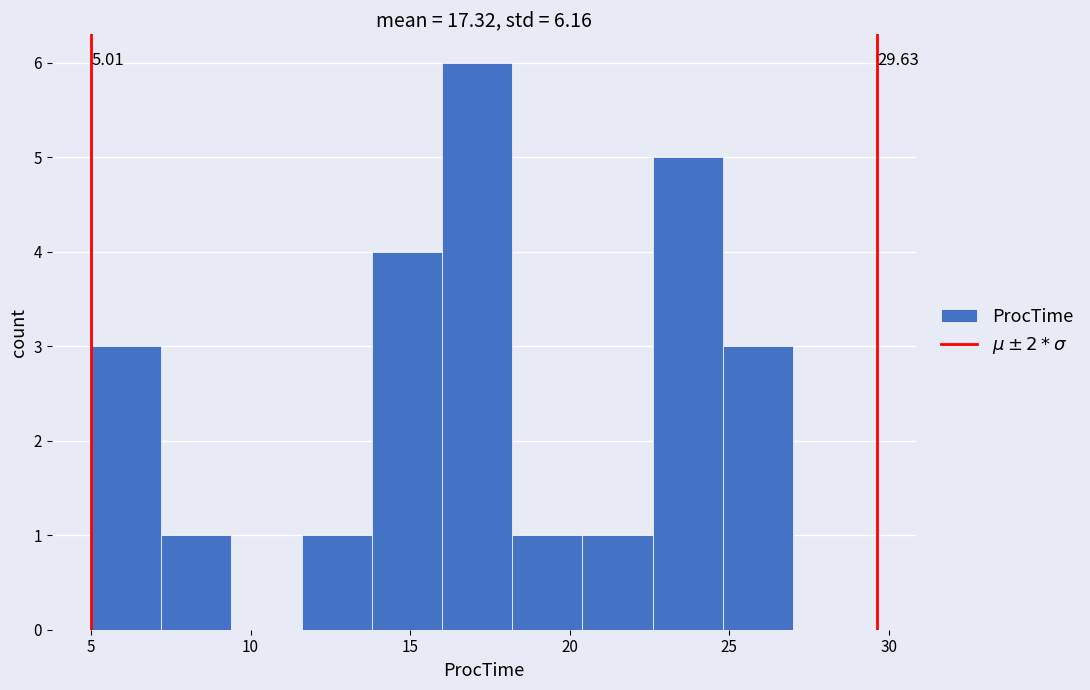

Which range on the x-axis has the tallest bar?

16.0 to 18.2